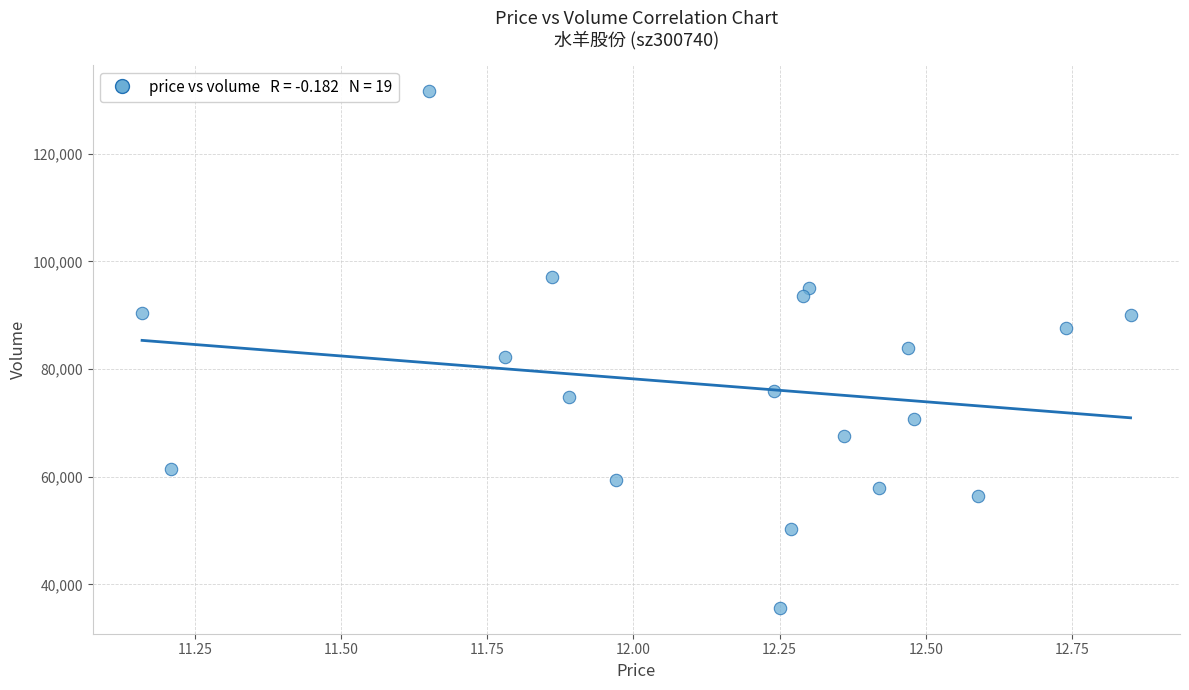

What is the range of Y values (max minus min)?

96012